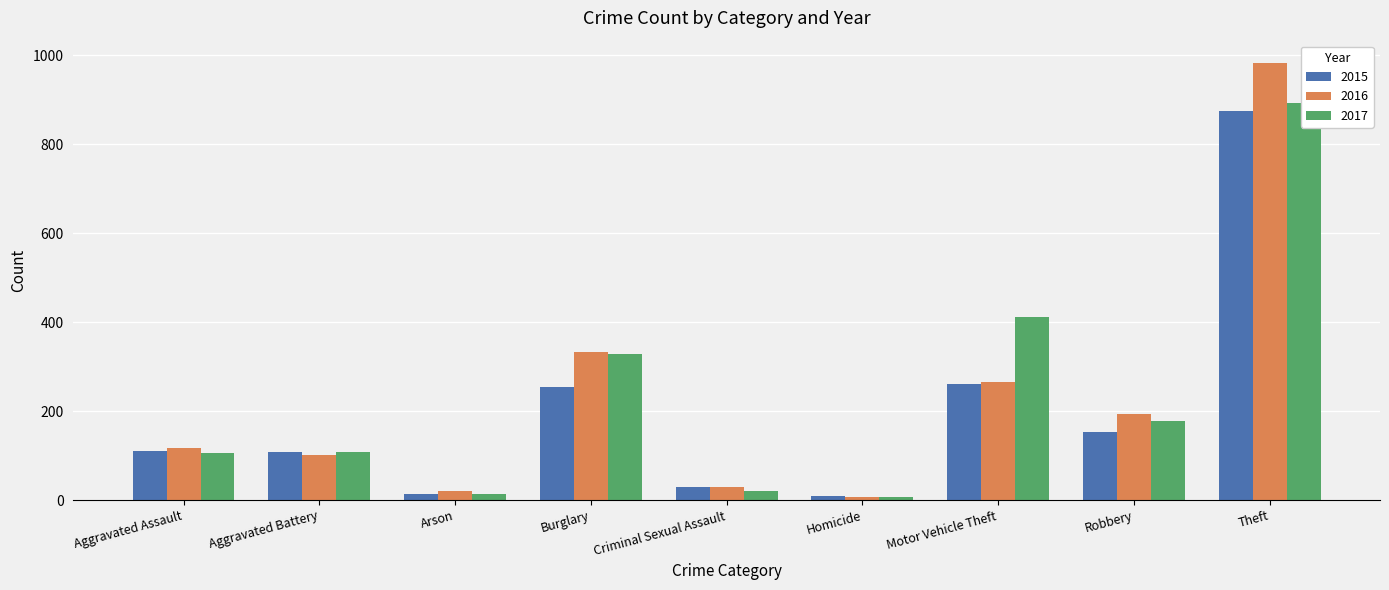

What is the approximate value of 2016 at Robbery?

194